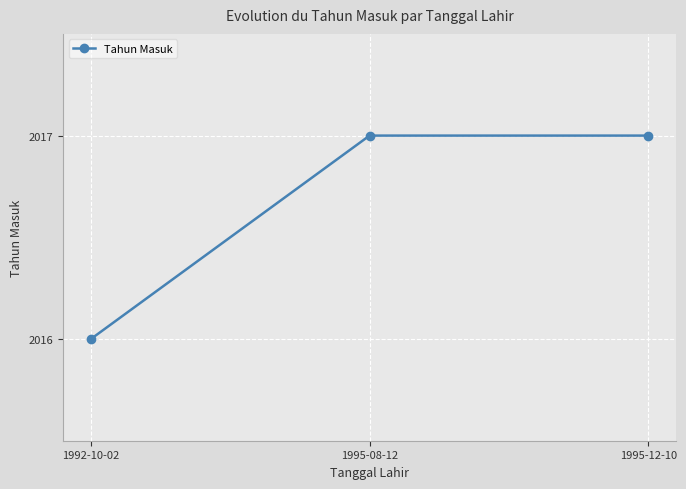

What is the label of the 3rd point from the right?

1992-10-02